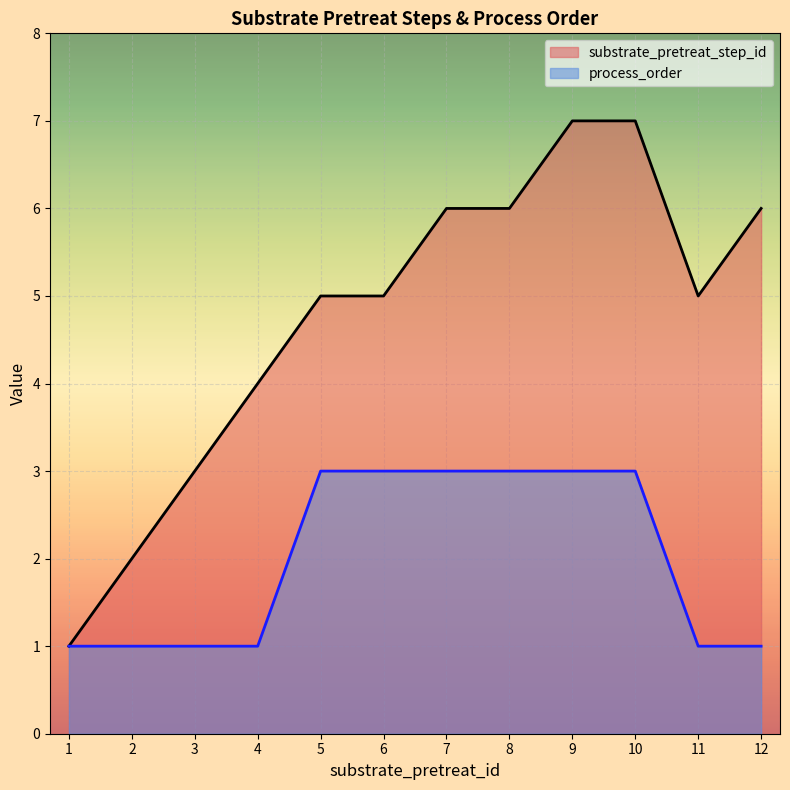

Between 7 and 12, which series saw the biggest shift?

process_order